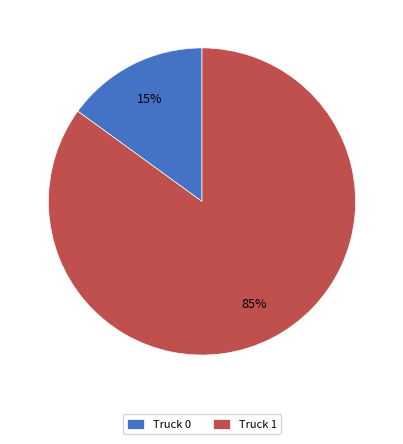

Is the sum of Truck 0 and Truck 1 greater than half?

Yes